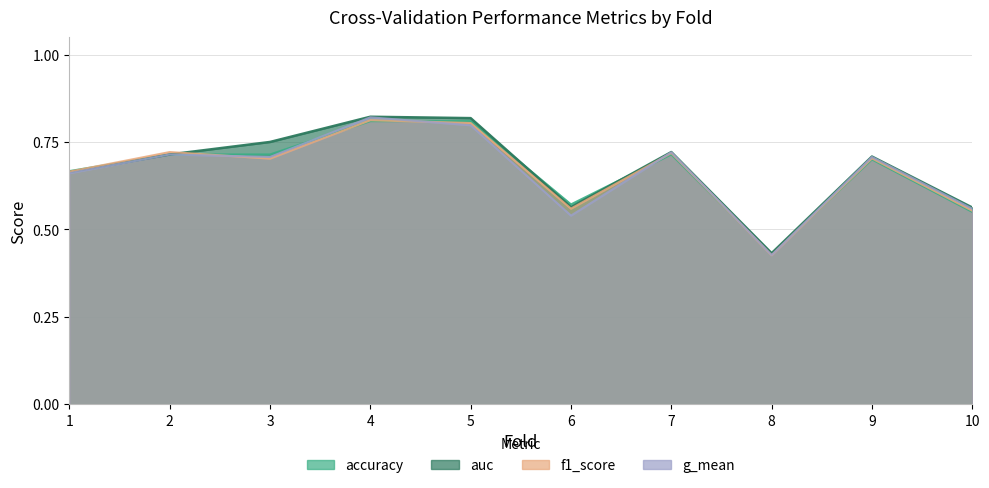

What is the maximum value for accuracy?

0.8